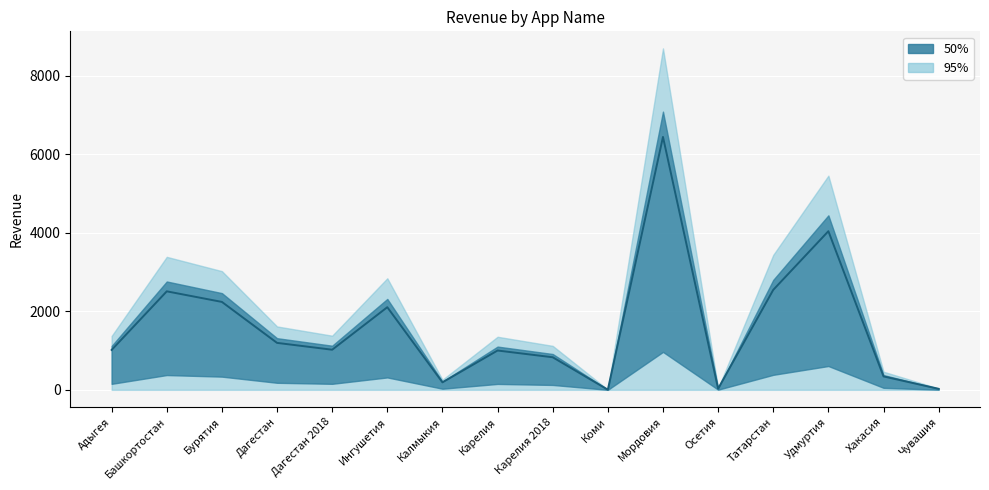

Reading left to right, transcribe all the data shown in this chart.

Адыгея=1015.6	Башкортостан=2507.4	Бурятия=2238.1	Дагестан=1195.3	Дагестан 2018=1020.9	Ингушетия=2103.3	Калмыкия=190.6	Карелия=1000.7	Карелия 2018=829.1	Коми=3.5	Мордовия=6438.1	Осетия=29.2	Татарстан=2544.6	Удмуртия=4038.3	Хакасия=341.5	Чувашия=25.6